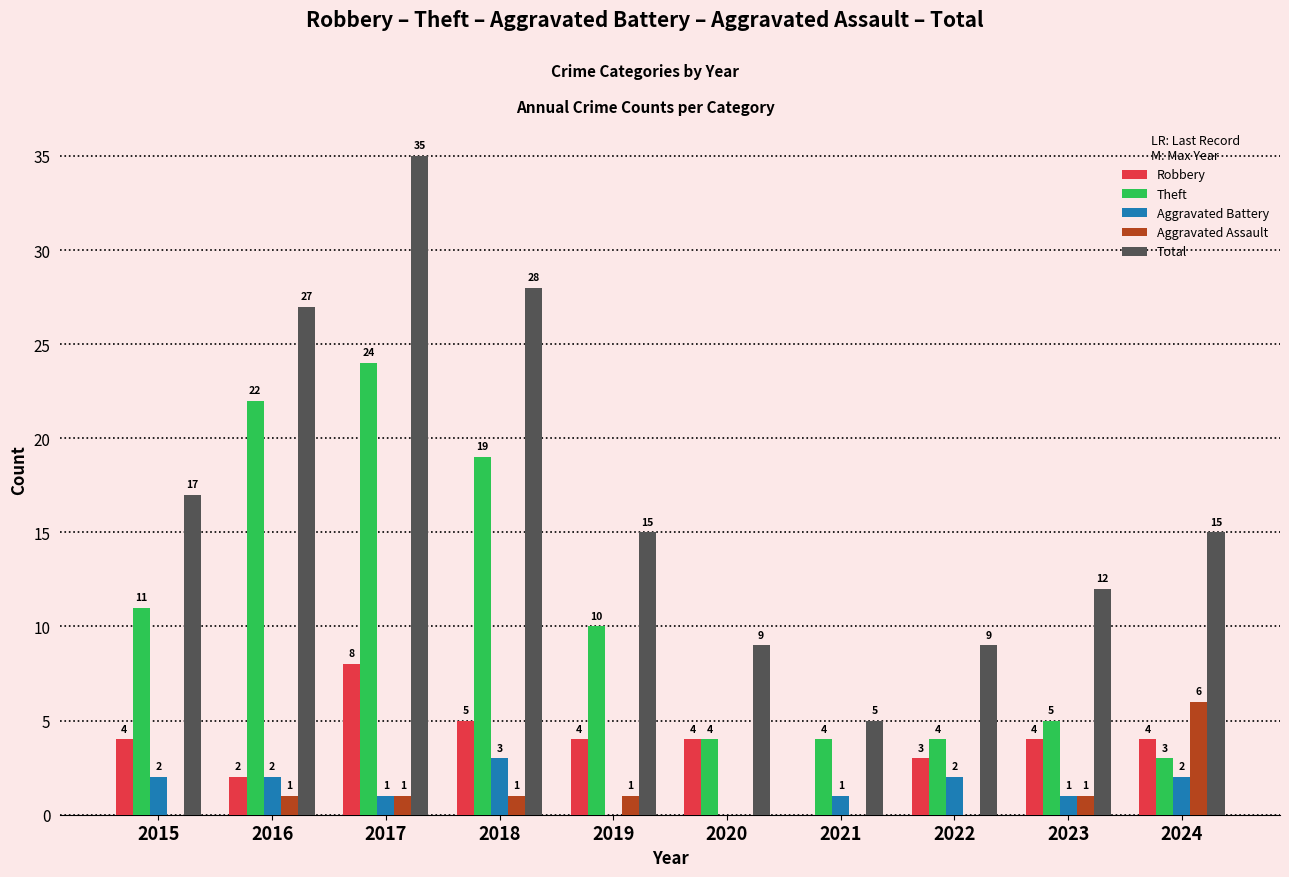

What is the total value across all series at 2023?

23